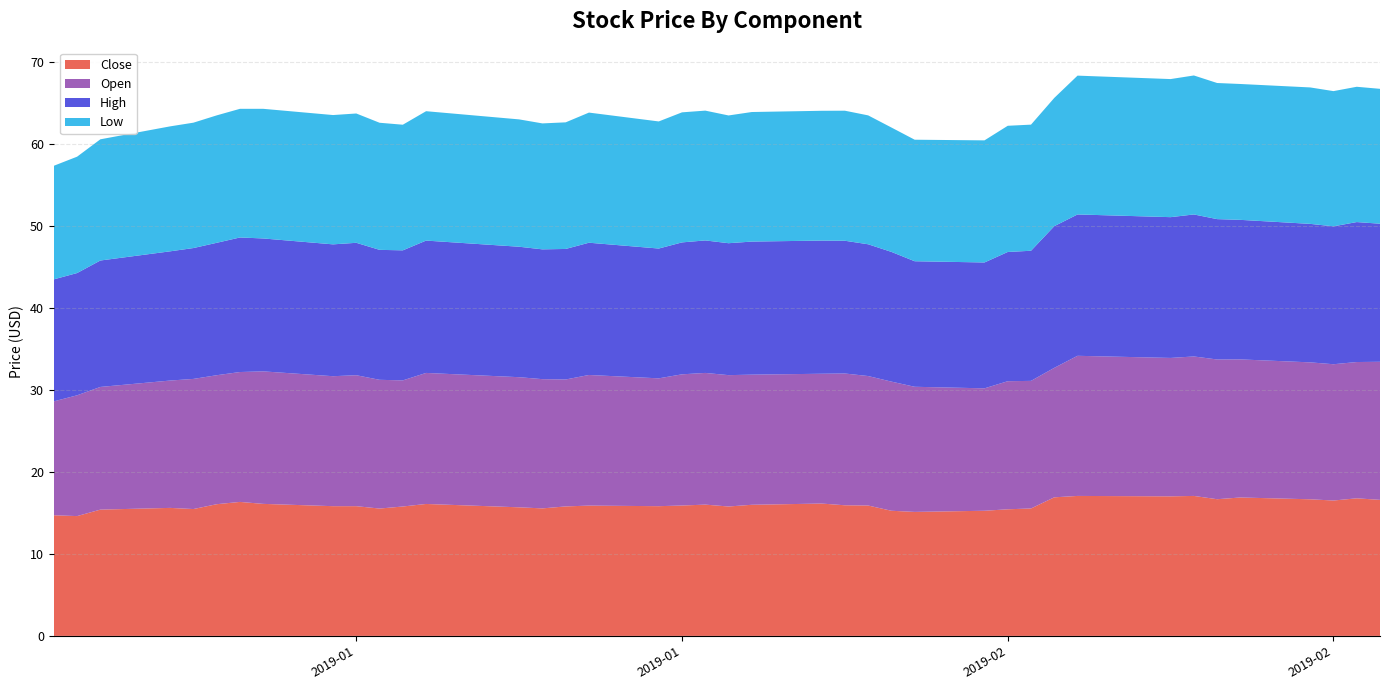

Reading right to left, list all the values displayed in this chart.

Close: 2019-02-28=16.6	2019-02-27=16.8	2019-02-26=16.5	2019-02-25=16.7	2019-02-22=16.9	2019-02-21=16.7	2019-02-20=17.1	2019-02-19=17.0	2019-02-15=17.1	2019-02-14=16.9	2019-02-13=15.6	2019-02-12=15.4	2019-02-11=15.3	2019-02-08=15.1	2019-02-07=15.3	2019-02-06=15.9	2019-02-05=15.9	2019-02-04=16.1	2019-02-01=16.0	2019-01-31=15.8	2019-01-30=16.0	2019-01-29=15.9	2019-01-28=15.8	2019-01-25=15.9	2019-01-24=15.8	2019-01-23=15.6	2019-01-22=15.7	2019-01-18=16.1	2019-01-17=15.8	2019-01-16=15.5	2019-01-15=15.8	2019-01-14=15.8	2019-01-11=16.1	2019-01-10=16.4	2019-01-09=16.1	2019-01-08=15.5	2019-01-07=15.6	2019-01-04=15.4	2019-01-03=14.6	2019-01-02=14.7
Open: 2019-02-28=16.9	2019-02-27=16.6	2019-02-26=16.6	2019-02-25=16.7	2019-02-22=16.9	2019-02-21=17.1	2019-02-20=17.0	2019-02-19=16.9	2019-02-15=17.1	2019-02-14=15.8	2019-02-13=15.6	2019-02-12=15.6	2019-02-11=14.9	2019-02-08=15.3	2019-02-07=15.8	2019-02-06=15.8	2019-02-05=16.1	2019-02-04=15.8	2019-02-01=15.9	2019-01-31=16.0	2019-01-30=16.1	2019-01-29=16.0	2019-01-28=15.6	2019-01-25=15.9	2019-01-24=15.5	2019-01-23=15.8	2019-01-22=15.9	2019-01-18=16.0	2019-01-17=15.4	2019-01-16=15.7	2019-01-15=16.0	2019-01-14=15.9	2019-01-11=16.2	2019-01-10=15.8	2019-01-09=15.7	2019-01-08=15.9	2019-01-07=15.5	2019-01-04=15.0	2019-01-03=14.7	2019-01-02=13.9
High: 2019-02-28=16.9	2019-02-27=17.1	2019-02-26=16.8	2019-02-25=16.9	2019-02-22=17.0	2019-02-21=17.1	2019-02-20=17.3	2019-02-19=17.2	2019-02-15=17.2	2019-02-14=17.3	2019-02-13=15.9	2019-02-12=15.8	2019-02-11=15.4	2019-02-08=15.3	2019-02-07=15.8	2019-02-06=16.1	2019-02-05=16.2	2019-02-04=16.2	2019-02-01=16.2	2019-01-31=16.1	2019-01-30=16.2	2019-01-29=16.1	2019-01-28=15.8	2019-01-25=16.1	2019-01-24=15.9	2019-01-23=15.8	2019-01-22=15.9	2019-01-18=16.1	2019-01-17=15.9	2019-01-16=15.9	2019-01-15=16.2	2019-01-14=16.1	2019-01-11=16.2	2019-01-10=16.4	2019-01-09=16.2	2019-01-08=16.0	2019-01-07=15.8	2019-01-04=15.4	2019-01-03=14.9	2019-01-02=14.9
Low: 2019-02-28=16.5	2019-02-27=16.5	2019-02-26=16.5	2019-02-25=16.6	2019-02-22=16.6	2019-02-21=16.6	2019-02-20=17.0	2019-02-19=16.9	2019-02-15=16.9	2019-02-14=15.7	2019-02-13=15.4	2019-02-12=15.4	2019-02-11=14.9	2019-02-08=14.8	2019-02-07=15.2	2019-02-06=15.7	2019-02-05=15.9	2019-02-04=15.8	2019-02-01=15.8	2019-01-31=15.6	2019-01-30=15.8	2019-01-29=15.9	2019-01-28=15.5	2019-01-25=15.9	2019-01-24=15.4	2019-01-23=15.4	2019-01-22=15.5	2019-01-18=15.8	2019-01-17=15.3	2019-01-16=15.5	2019-01-15=15.8	2019-01-14=15.8	2019-01-11=15.8	2019-01-10=15.7	2019-01-09=15.6	2019-01-08=15.3	2019-01-07=15.2	2019-01-04=14.8	2019-01-03=14.2	2019-01-02=13.9